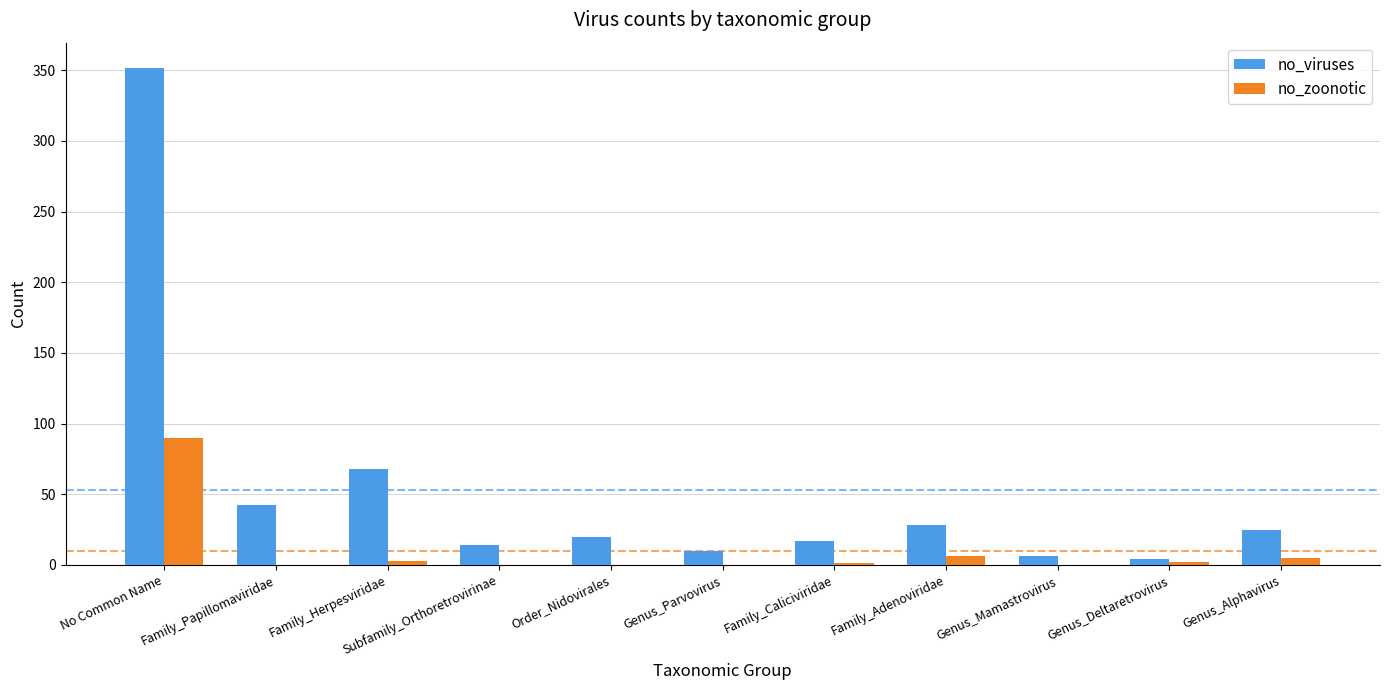

Which category has the highest value across all series?

No Common Name